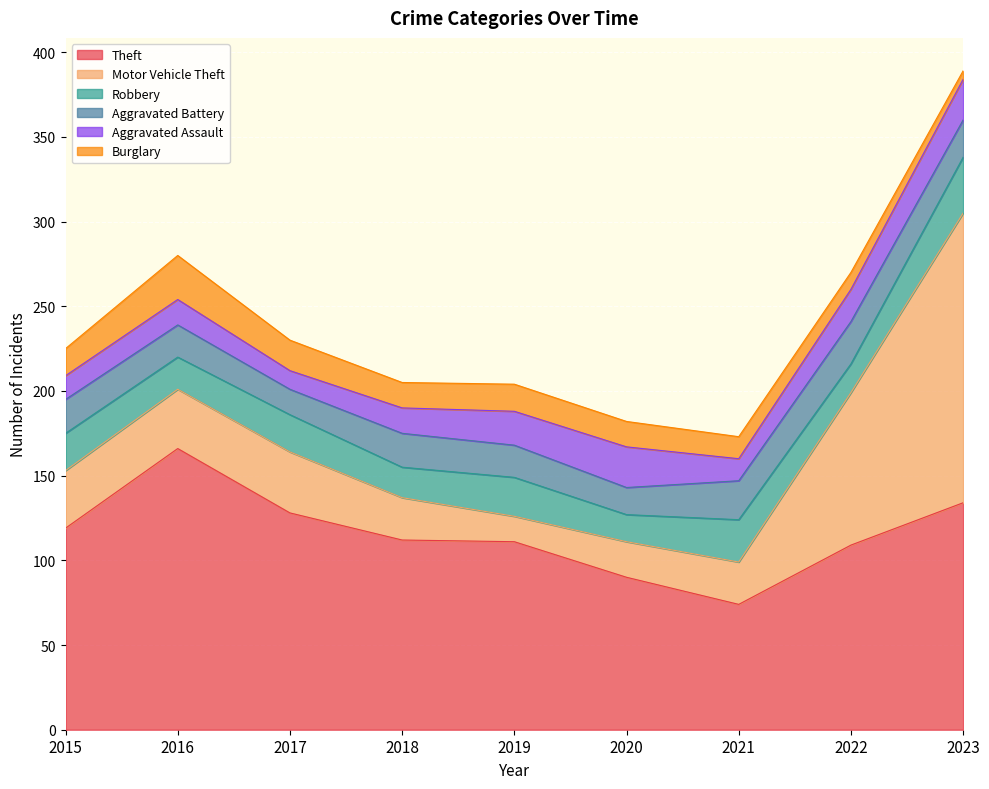

At how many categories does at least one series exceed 168?

1